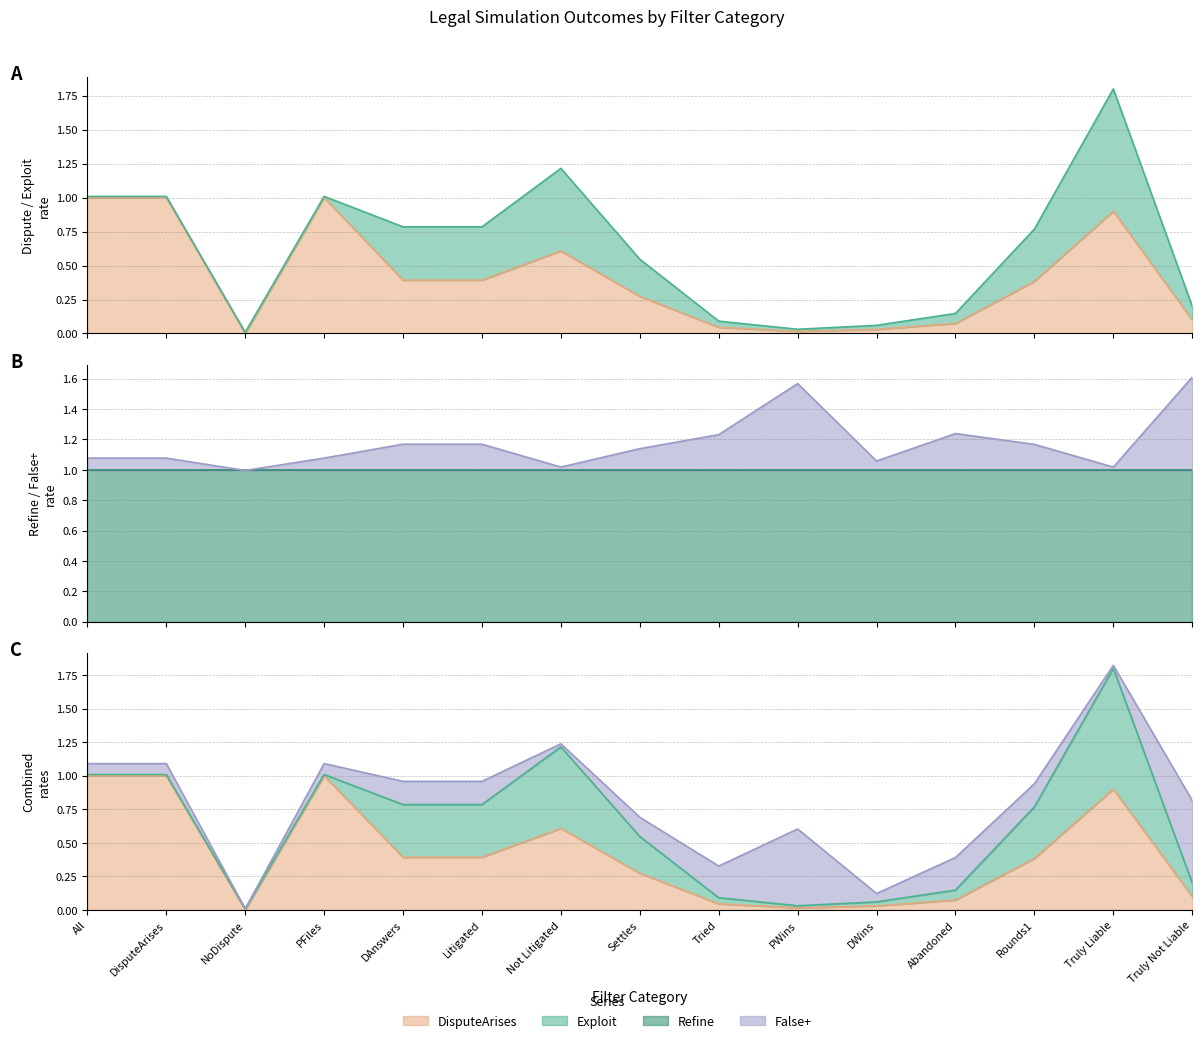

Where is DisputeArises nearest to the value 0?

NoDispute